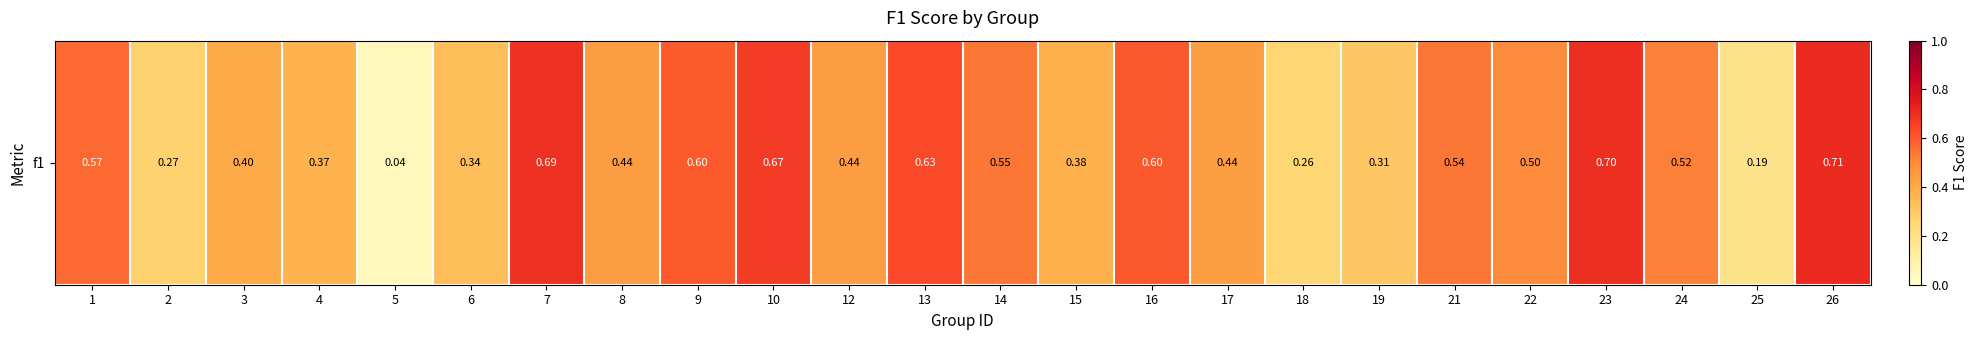

What is the approximate value at 22?

0.5